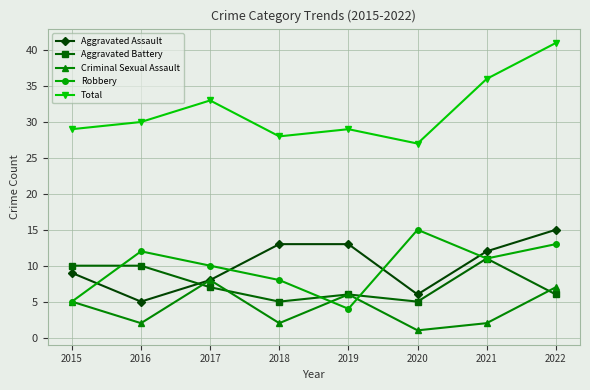

The Robbery series shows 15 at 2020. True or false?

True